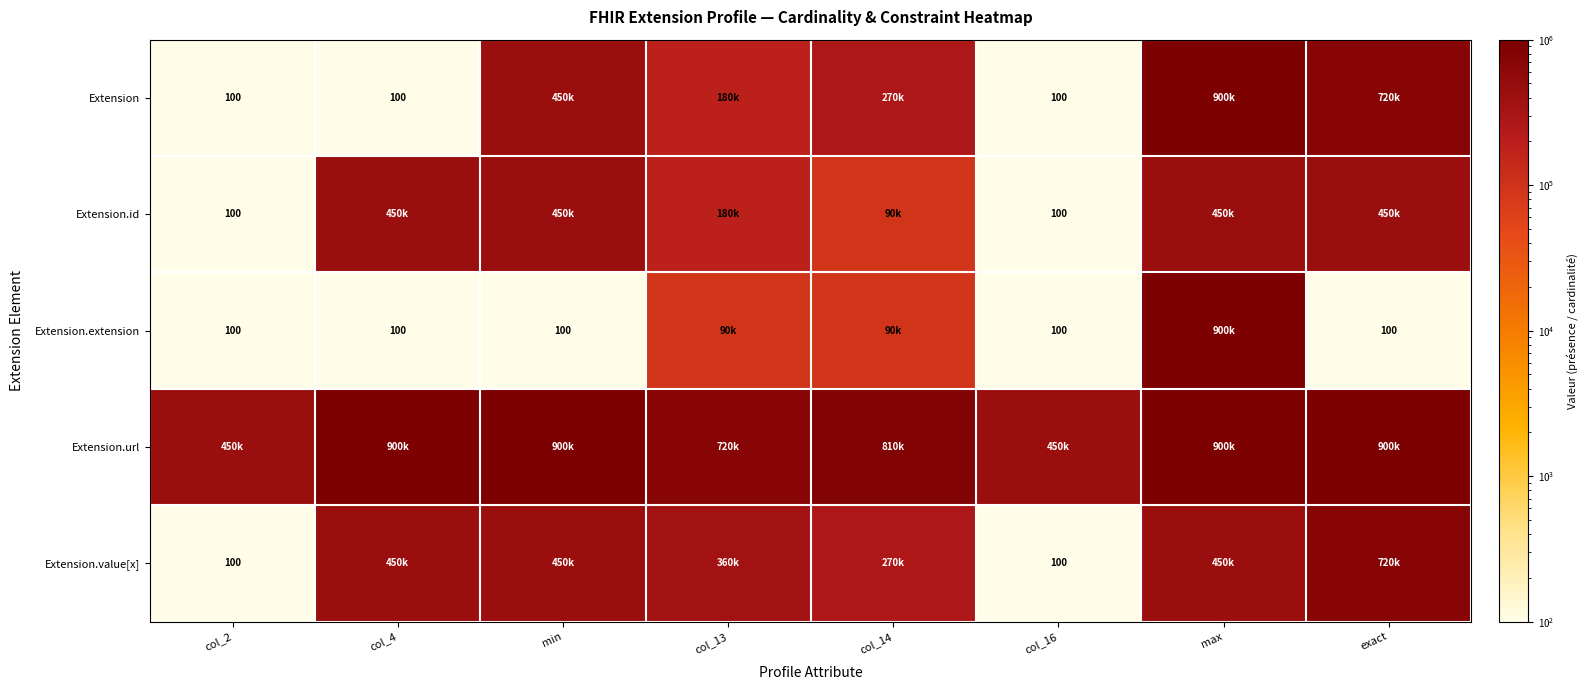

What is the maximum value shown in the chart?

900100